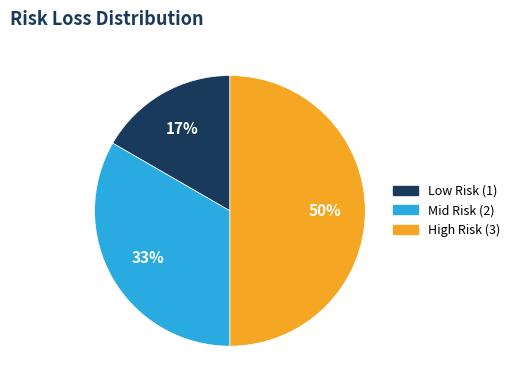

To the nearest percent, what is the average slice percentage?

33%